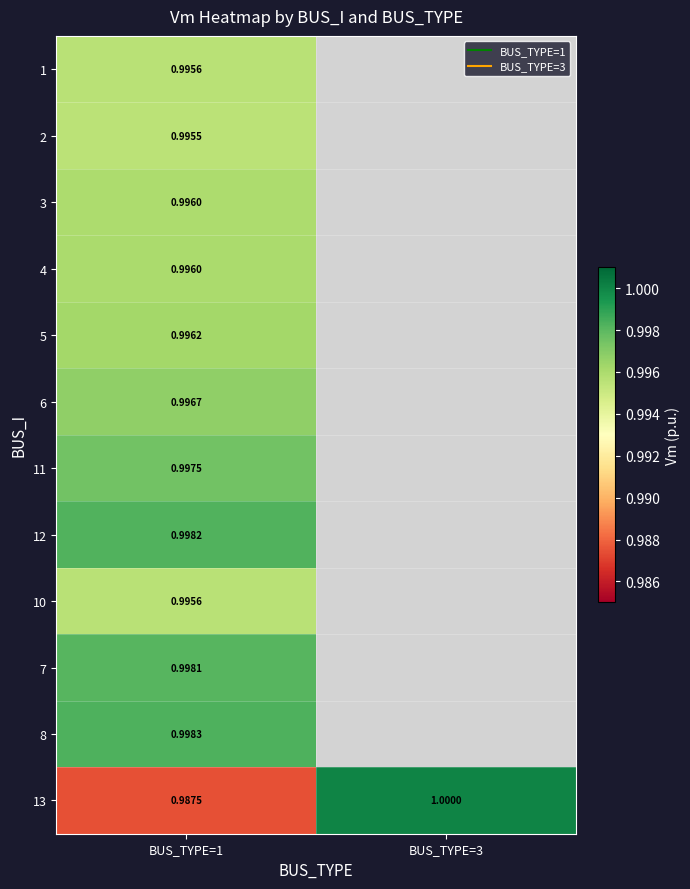

Is the value of 7 at BUS_TYPE=3 greater than the value of 8 at BUS_TYPE=3?

No